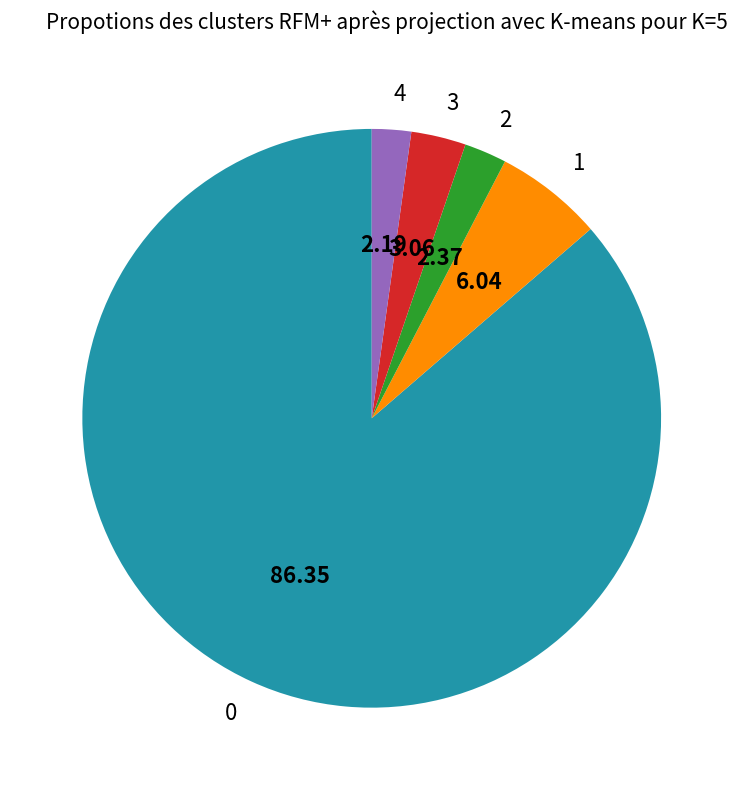

Is the sum of 1 and 0 greater than half?

Yes